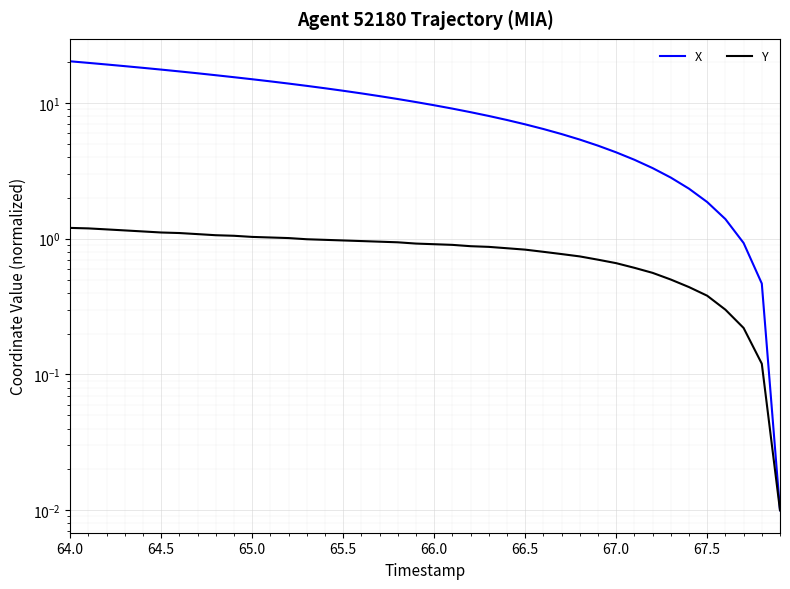

True or false: X has more than 0 points higher than both neighbors.

False